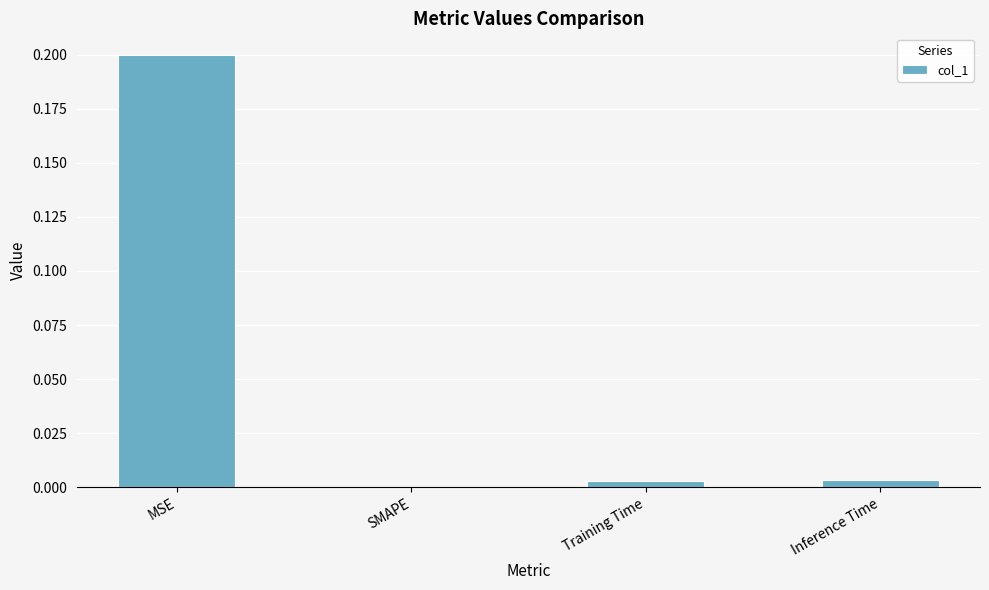

The chart shows a value of 0.1 at MSE. True or false?

False